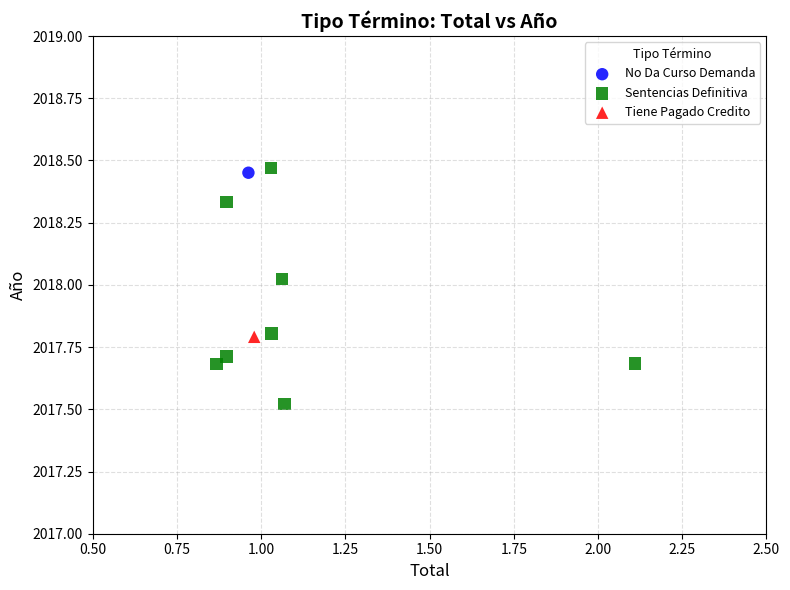

What are all the series names shown in the legend?

No Da Curso Demanda, Sentencias Definitiva, Tiene Pagado Credito